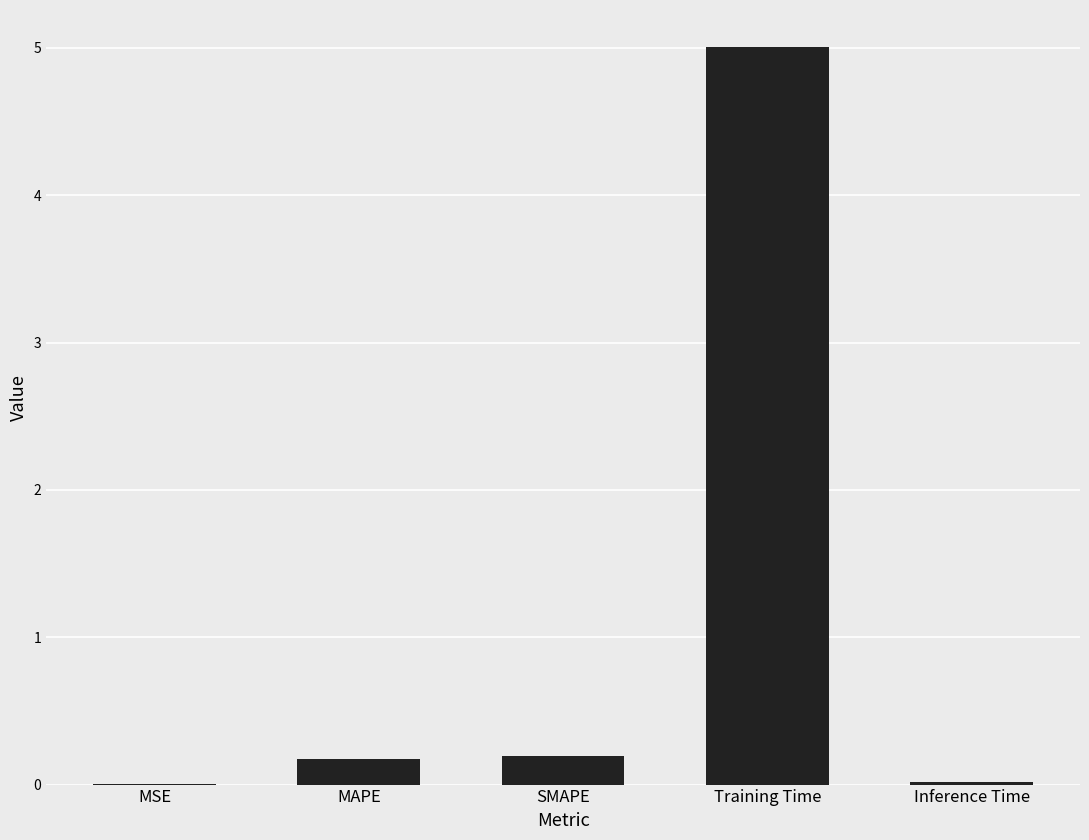

Which category has the highest value across all series?

Training Time